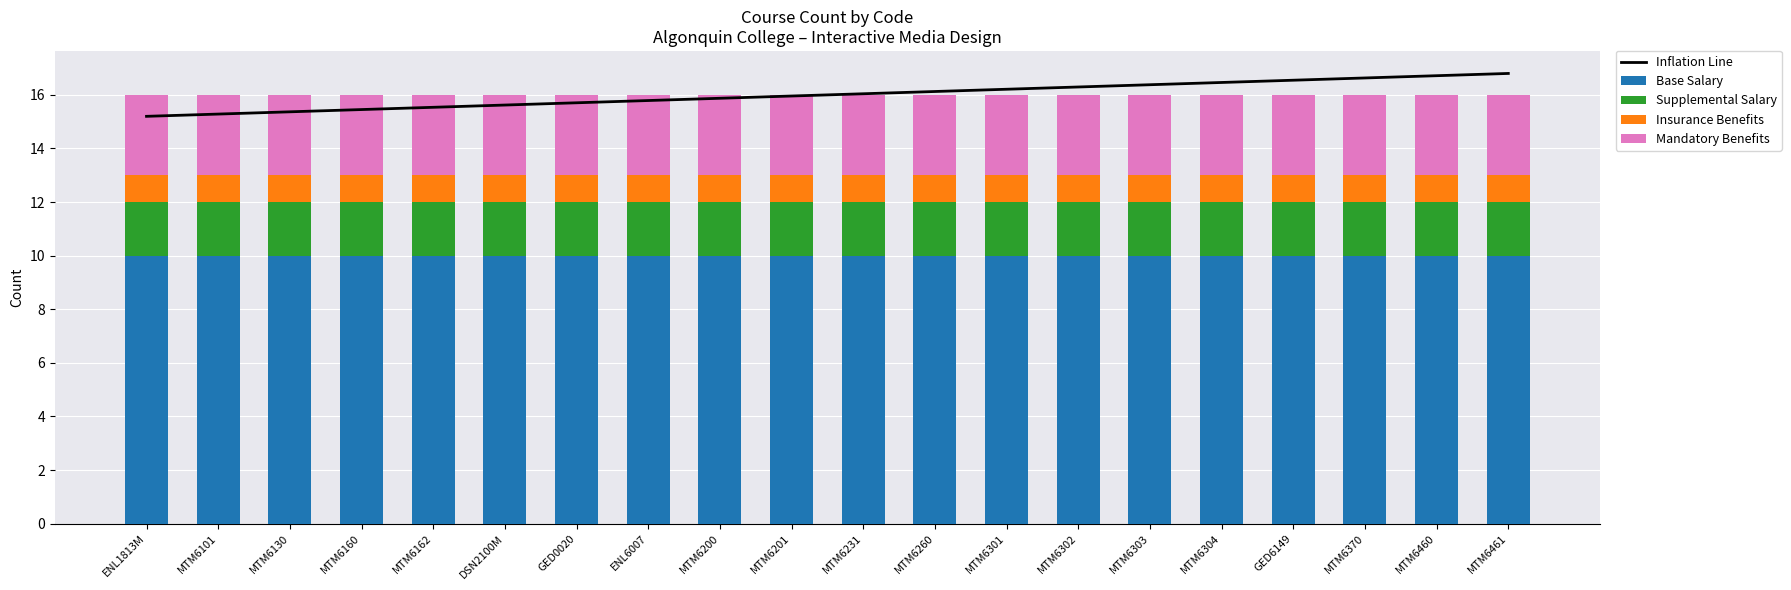

True or false: Base Salary has a value of 16.6 at GED0020.

False